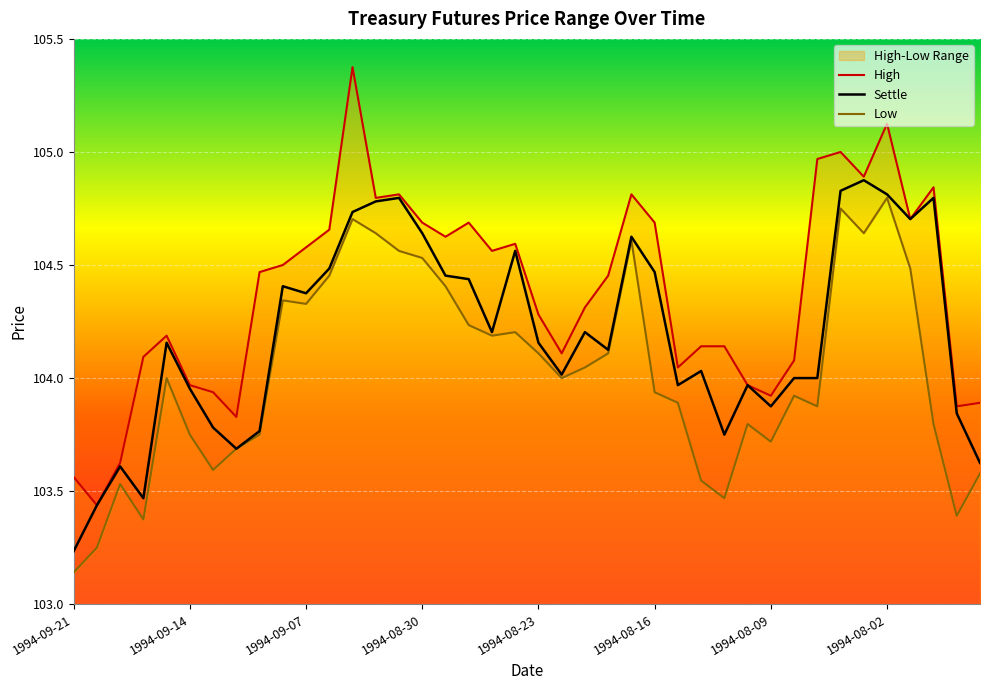

Read the Low value at 1994-08-16.

103.9